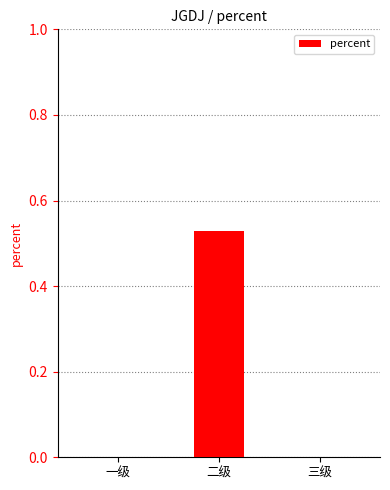

Are the bars grouped side by side (vs. stacked)?

No